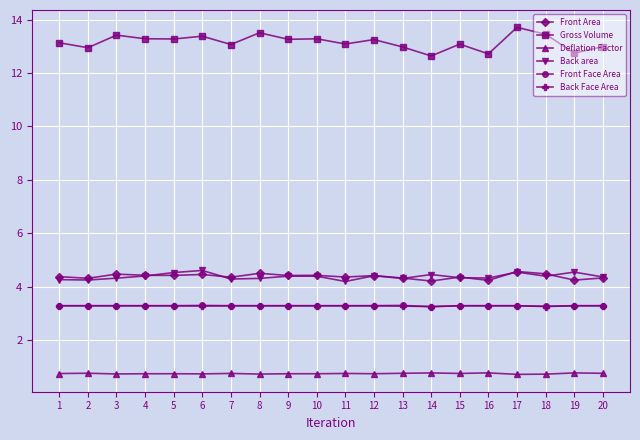

What is the lowest value of the Front Face Area series?

3.3